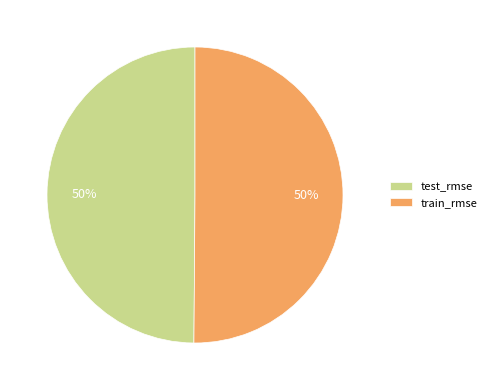

The test_rmse slice represents 50% of the pie. True or false?

True